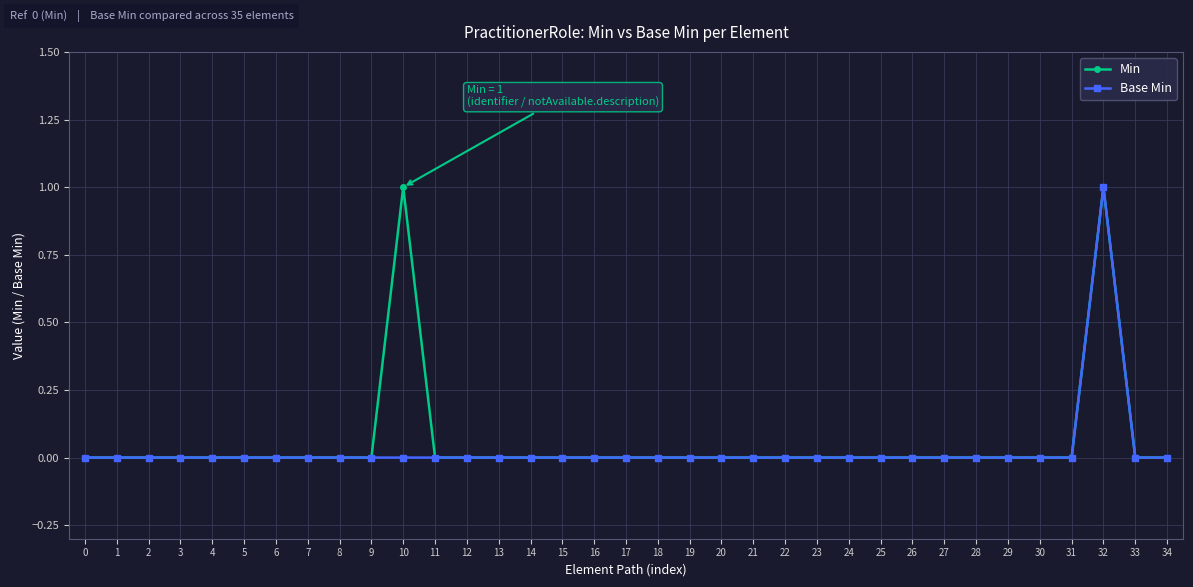

What is the difference between the maximum and minimum values in the Base Min series?

1